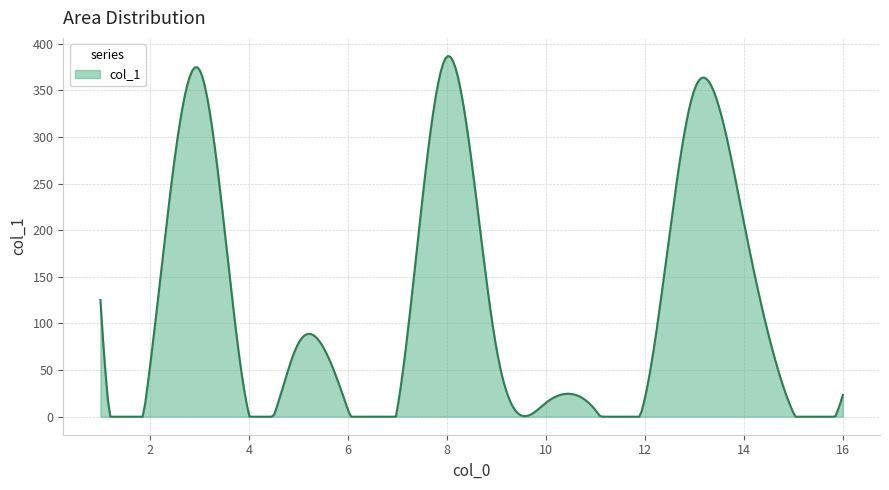

What is the maximum value shown in the chart?

387.1